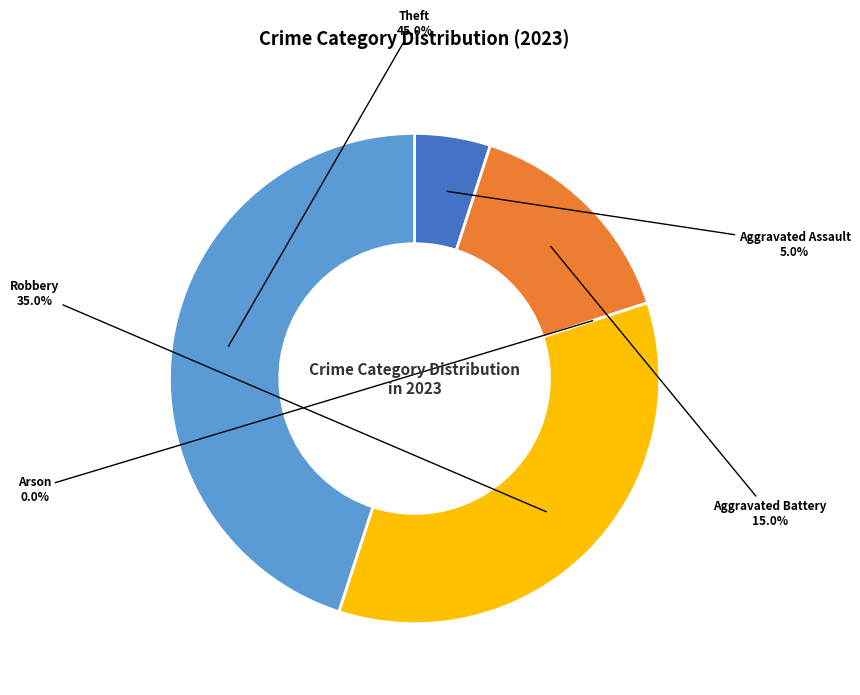

To the nearest percent, what is the difference between the Arson and Robbery slice percentages?

35%